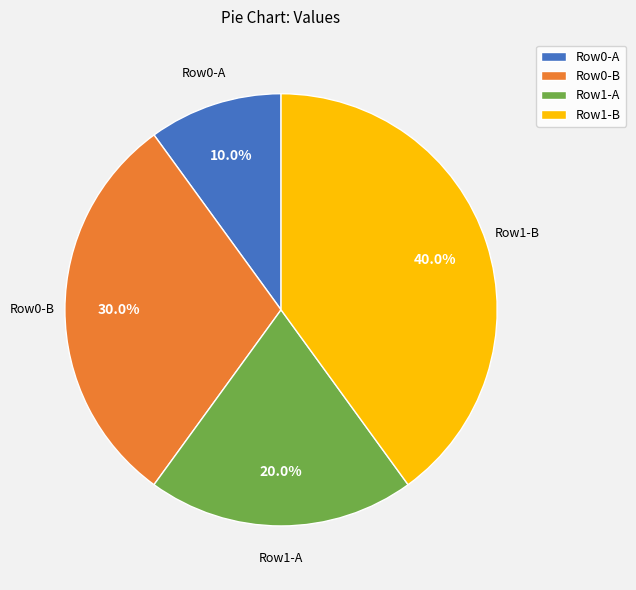

How many slices are in this pie chart?

4